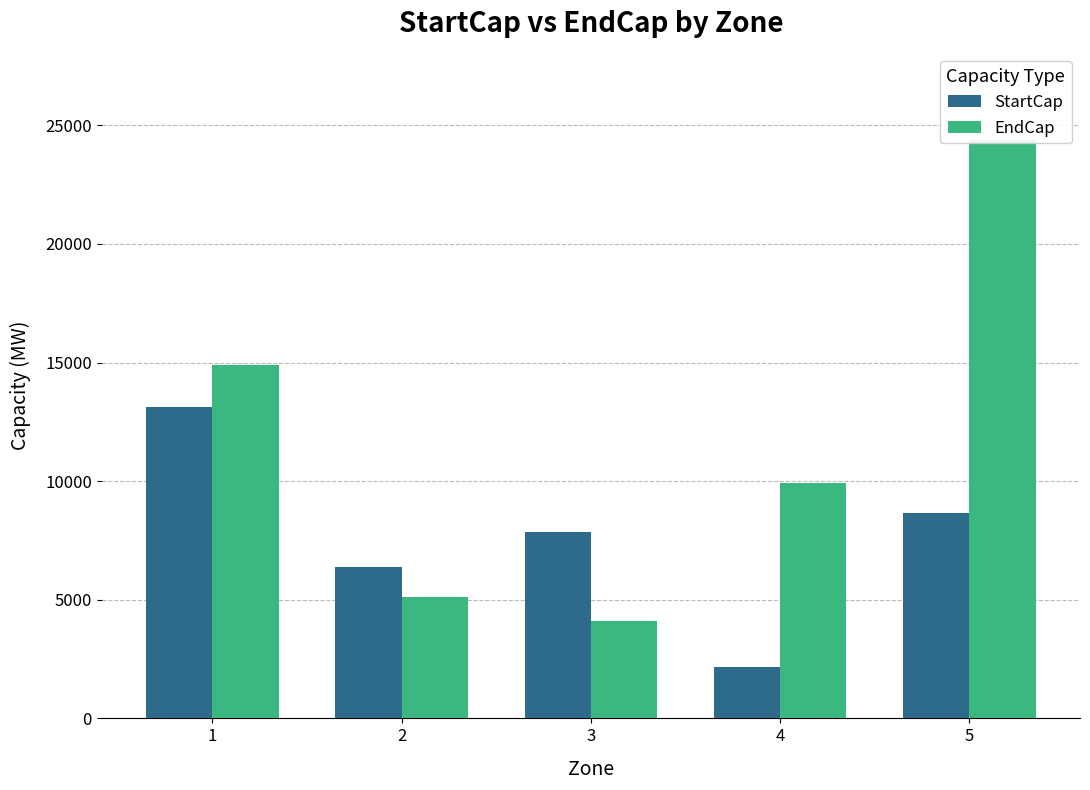

At 5, list the series in order from smallest to largest.

StartCap, EndCap